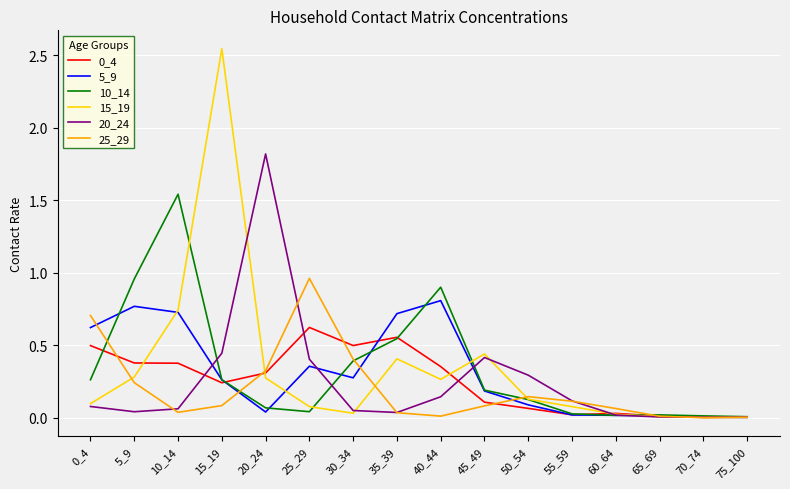

The value of 20_24 at 55_59 is 0.1. True or false?

True